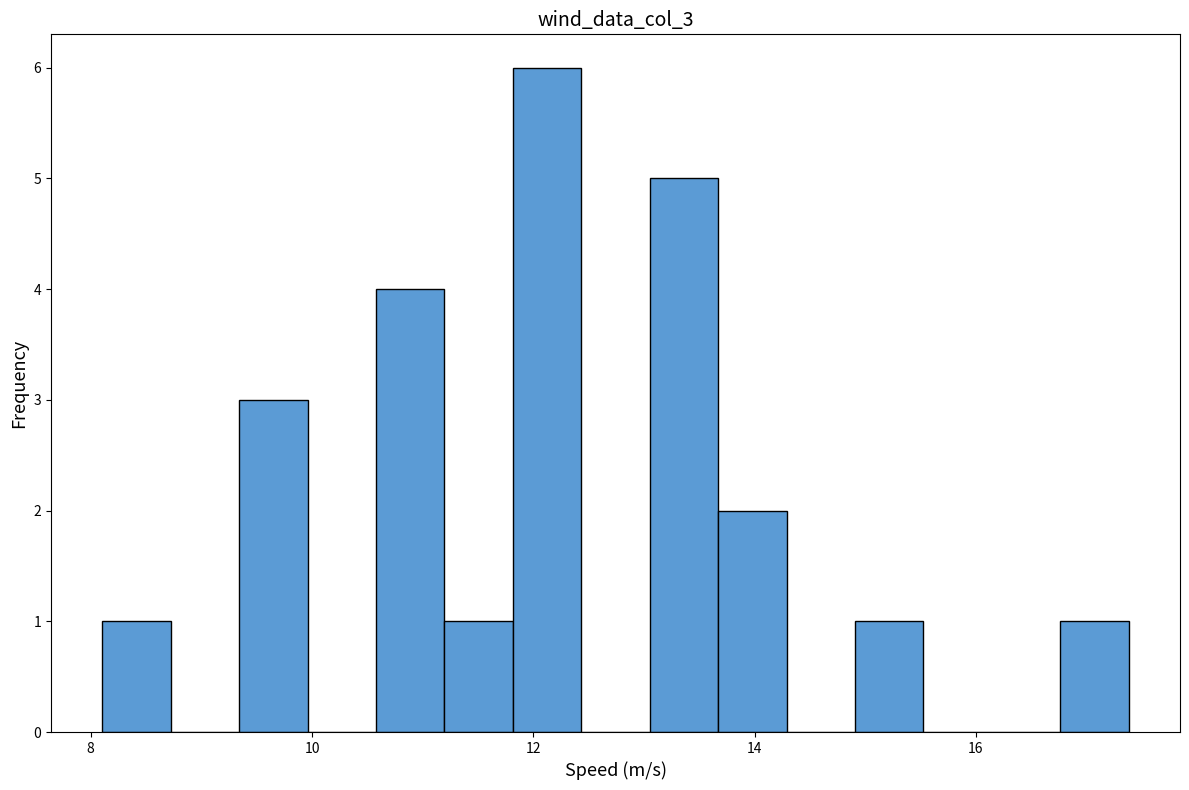

Read against the x-axis, roughly where is the centre of the tallest bar?

12.2